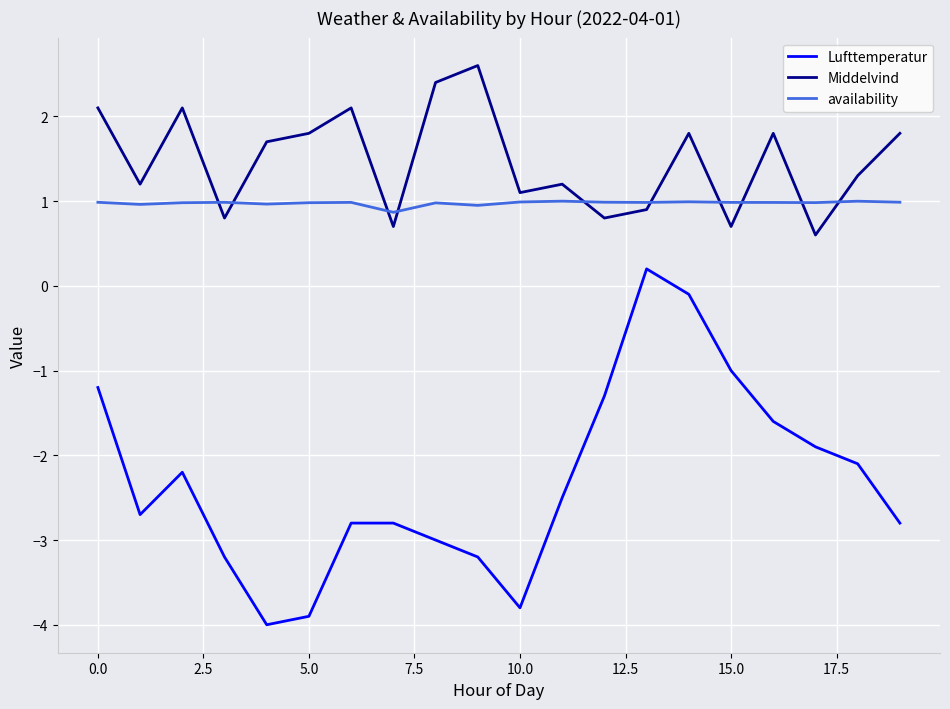

What is the difference between the maximum and minimum values in the Lufttemperatur series?

4.2